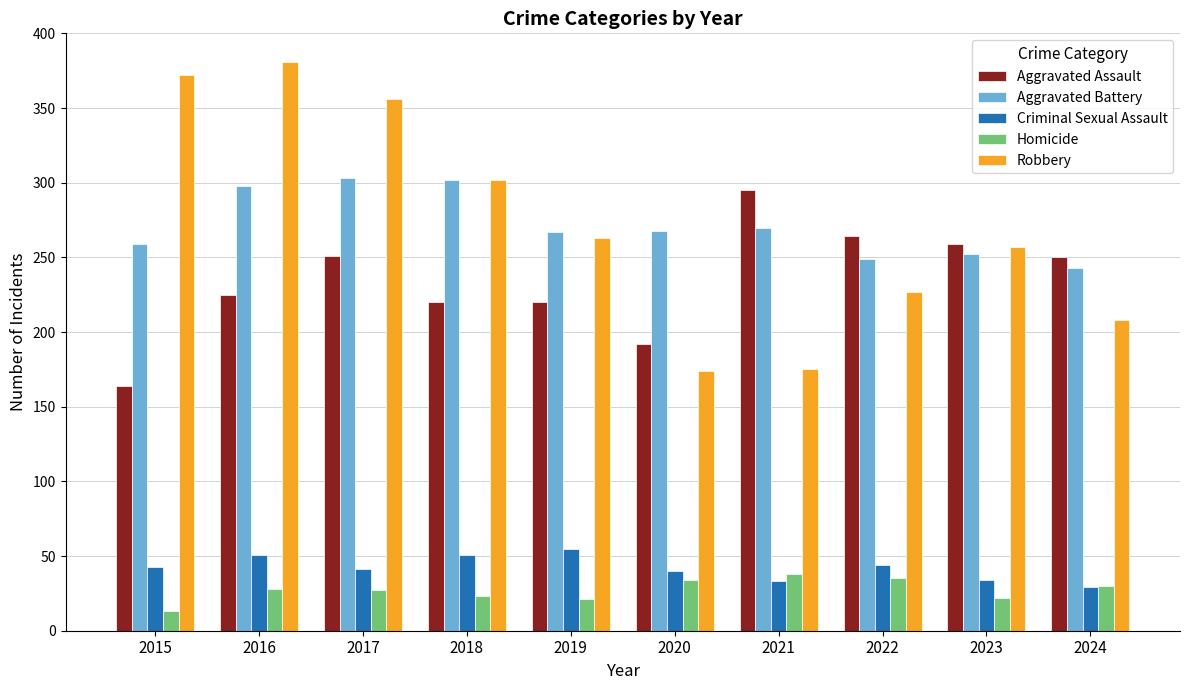

Read the Criminal Sexual Assault value at 2016, to the nearest 5.

50